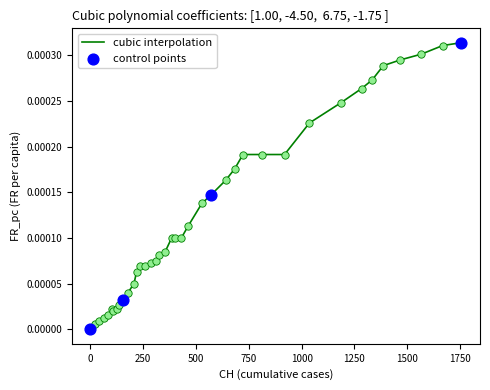

Does the chart have visible grid lines?

No